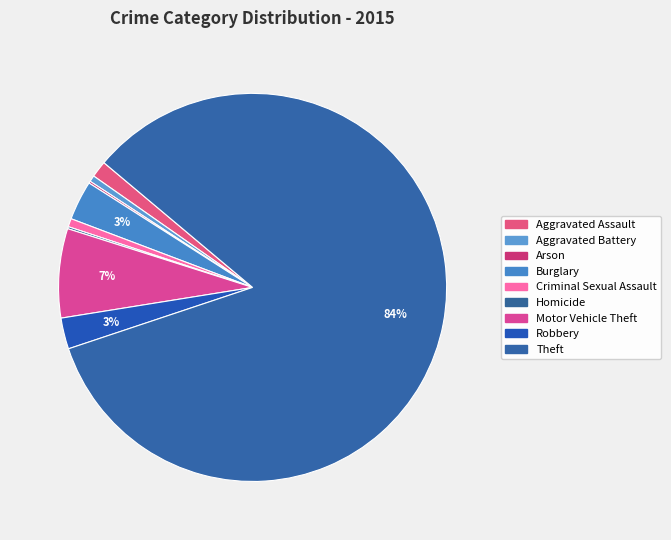

Which category accounts for the majority?

Theft